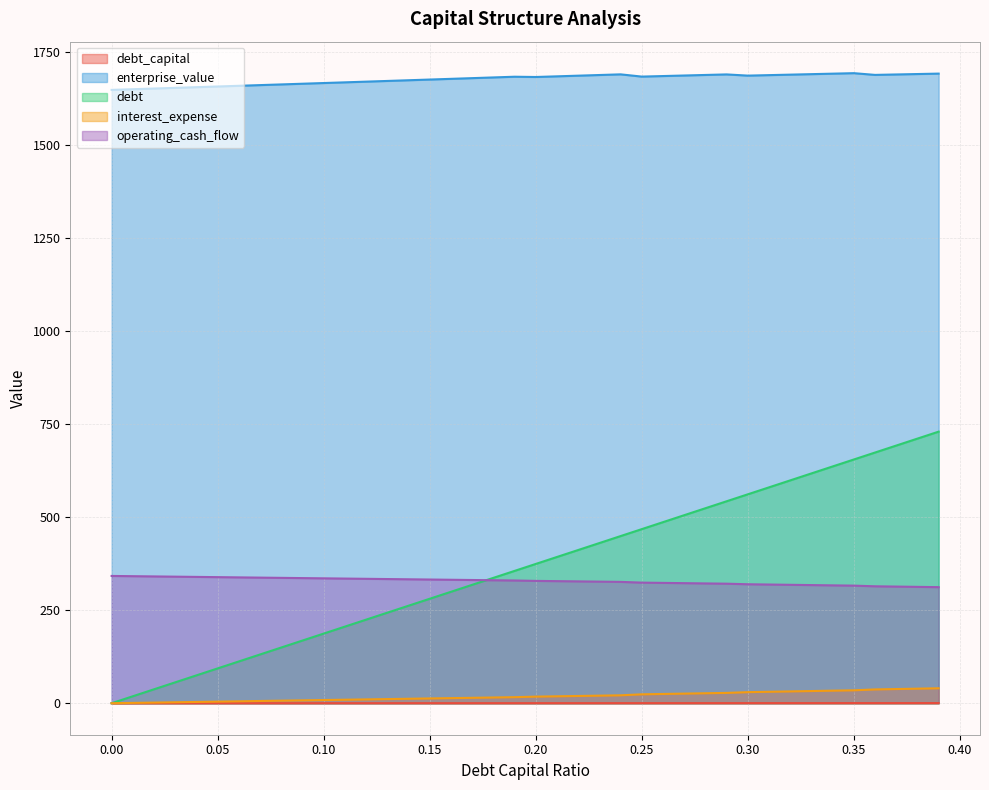

True or false: enterprise_value and interest_expense cross at least once.

False